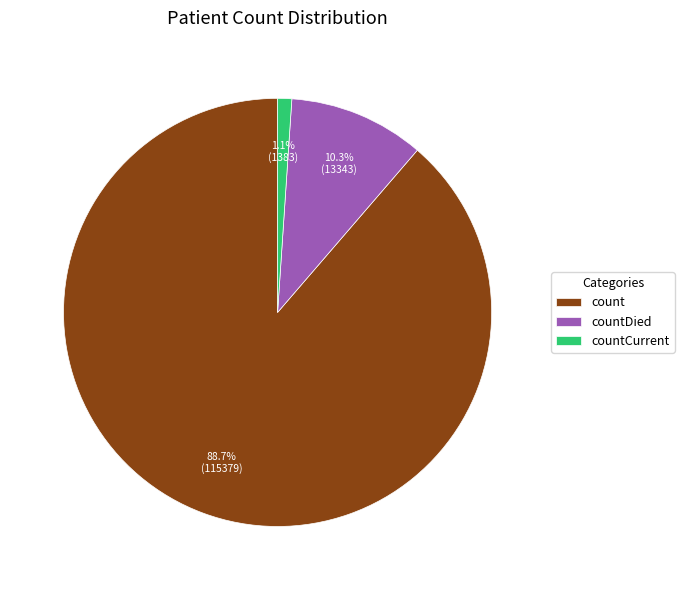

Count the number of slices in the pie.

3